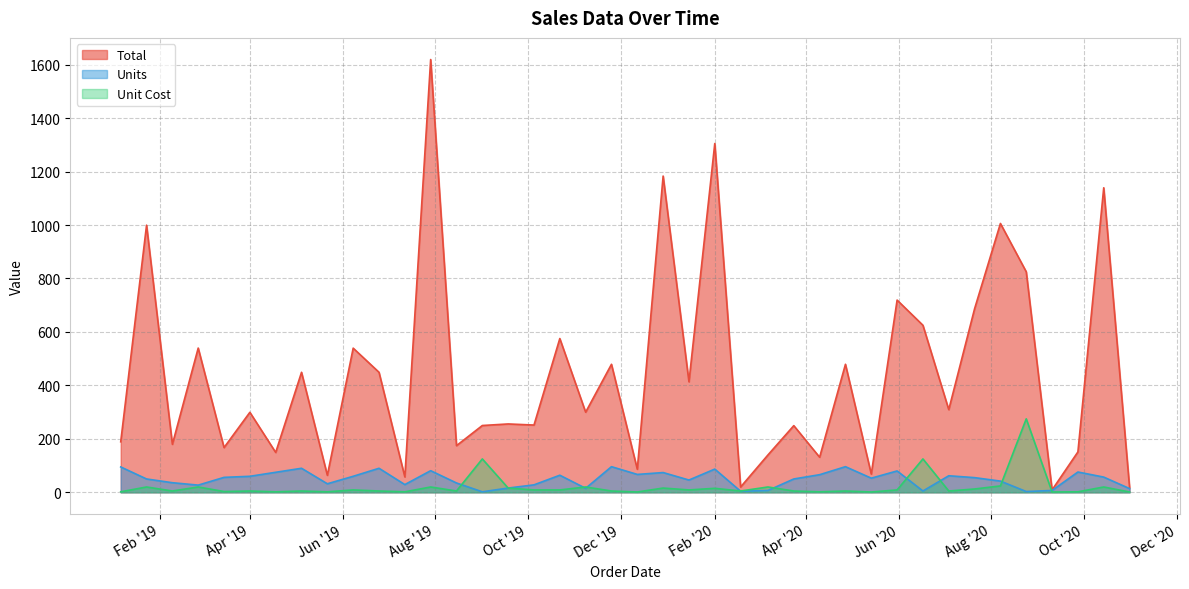

What is the maximum value for Total?

1619.2